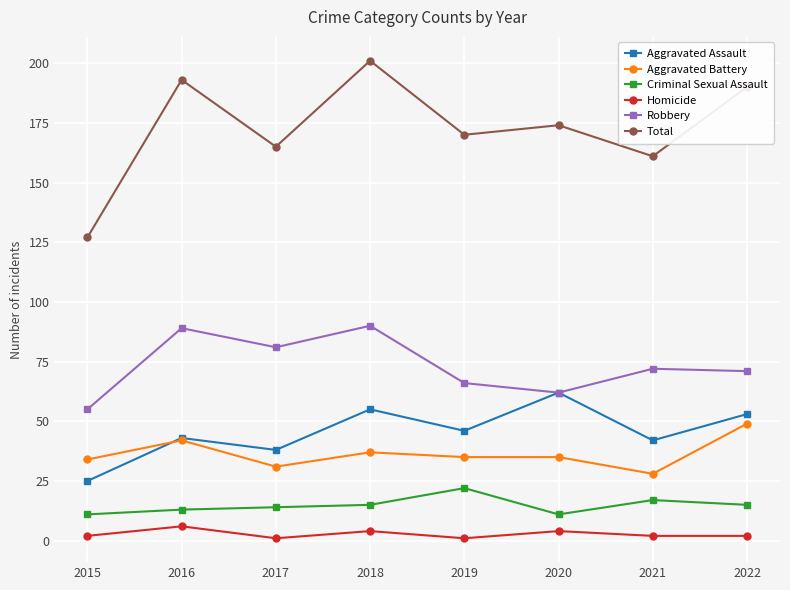

Reading right to left, list all the values displayed in this chart.

Aggravated Assault: 53	42	62	46	55	38	43	25
Aggravated Battery: 49	28	35	35	37	31	42	34
Criminal Sexual Assault: 15	17	11	22	15	14	13	11
Homicide: 2	2	4	1	4	1	6	2
Robbery: 71	72	62	66	90	81	89	55
Total: 190	161	174	170	201	165	193	127